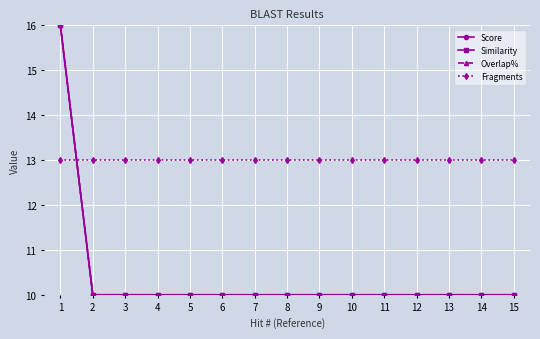

Rank the series at 9 from highest to lowest value.

Fragments, Score, Similarity, Overlap%